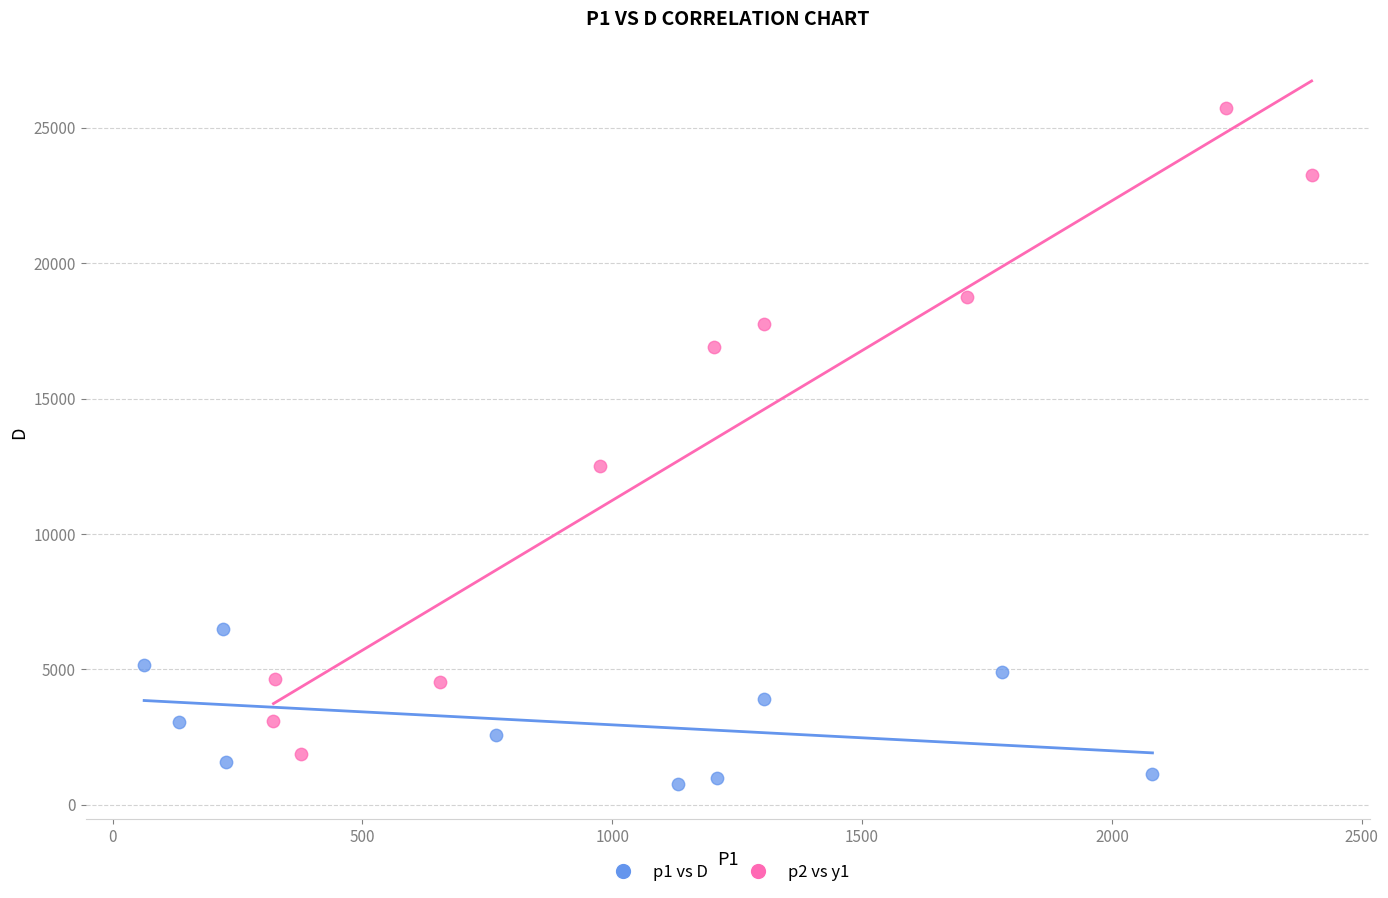

Which series contains the highest Y value?

p2 vs y1